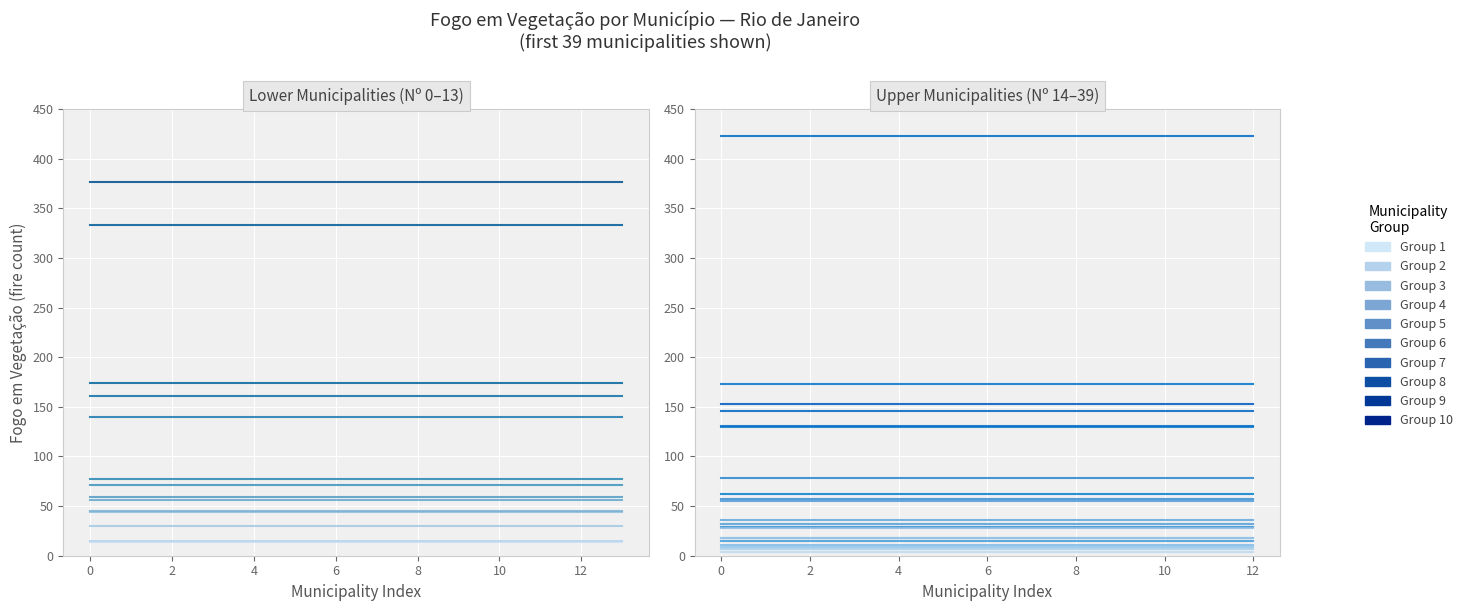

What is the minimum value shown in the chart?

4